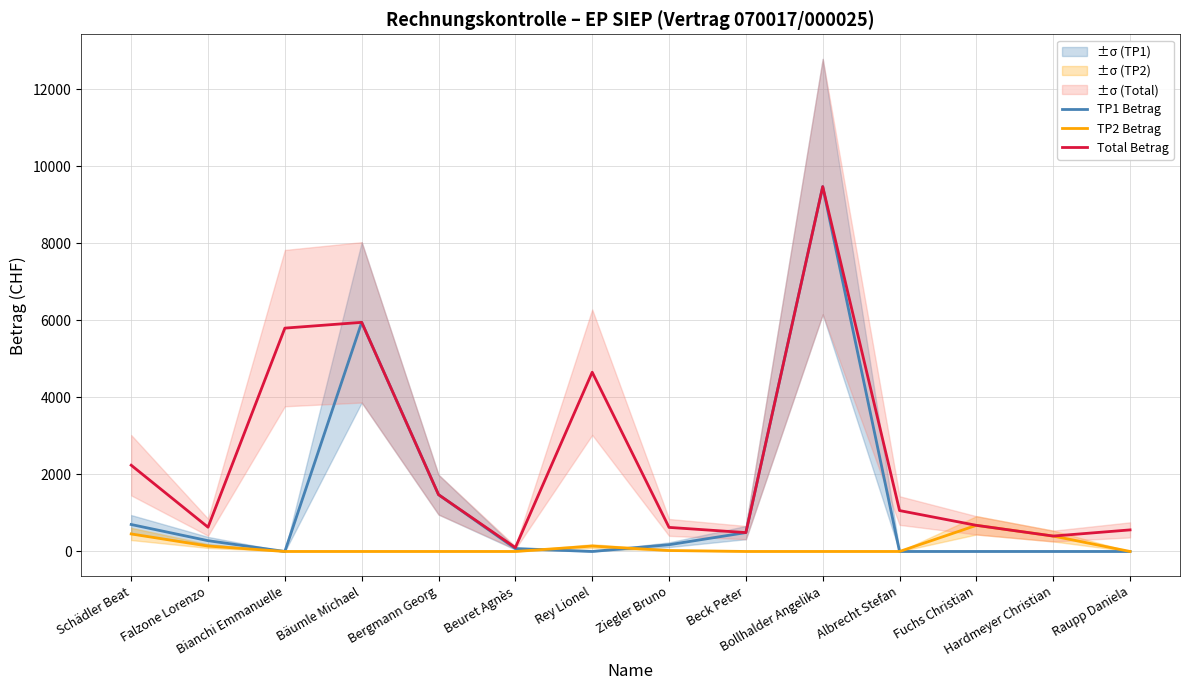

List the series in order of their overall mean, lowest first.

TP2 Betrag, TP1 Betrag, Total Betrag